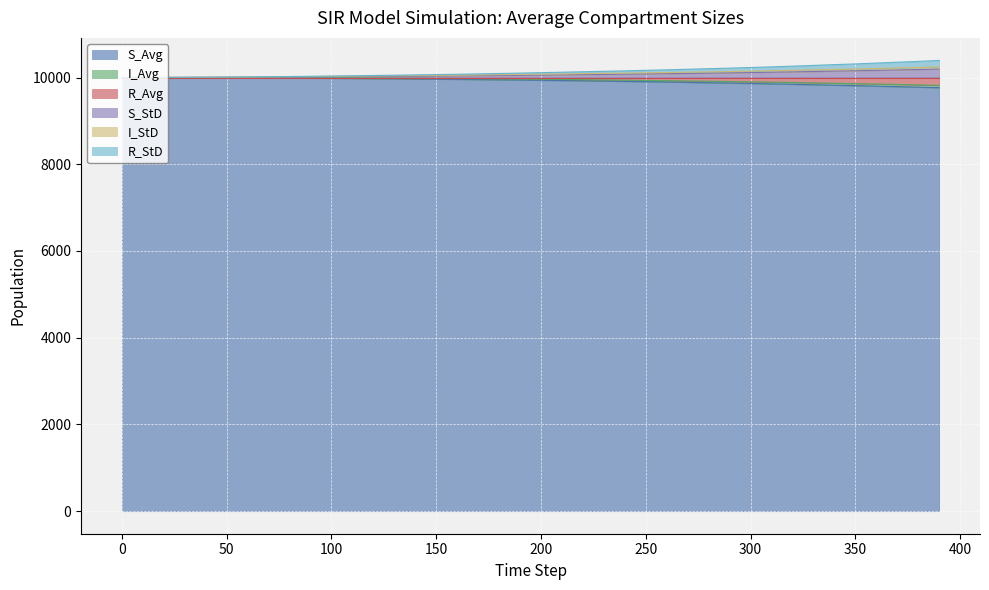

What is the highest value of the S_Avg series?

9999.0